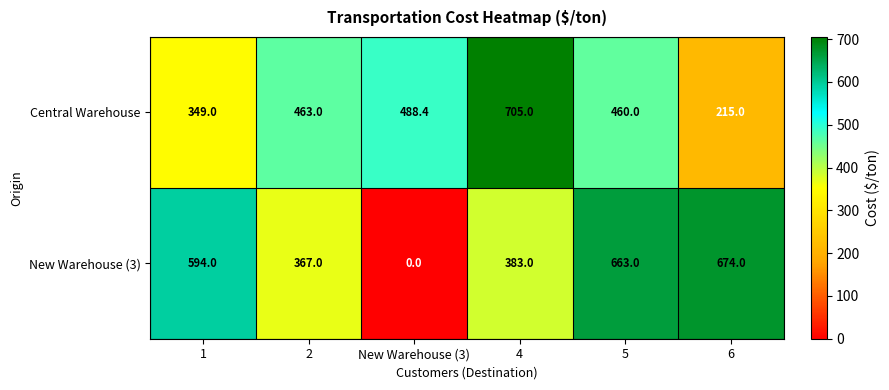

Which label corresponds to the smallest value in the chart?

New Warehouse (3)